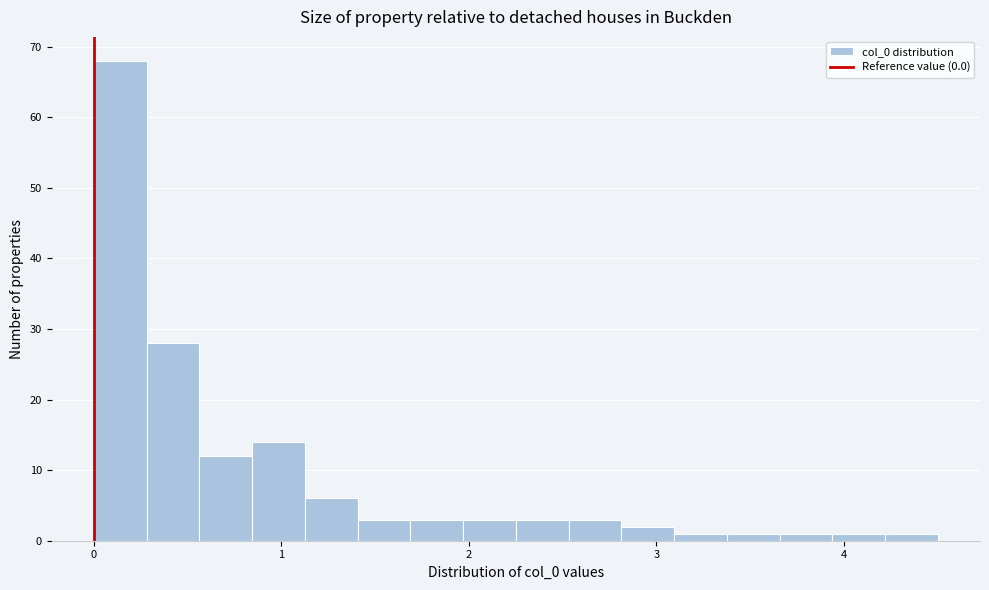

Around what value on the x-axis is the tallest bar? Give the approximate position of its centre, as read against the axis.

0.1